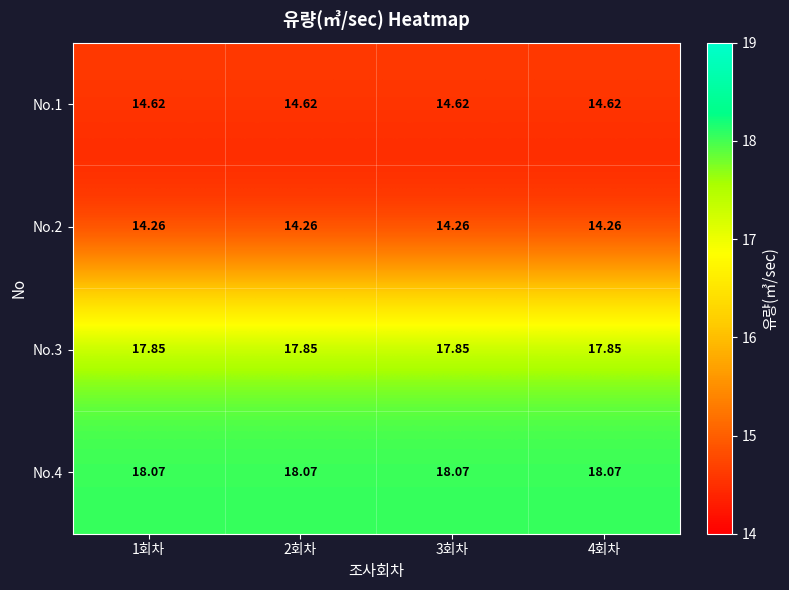

Is the value of No.4 at 2회차 greater than the value of No.3 at 3회차?

Yes